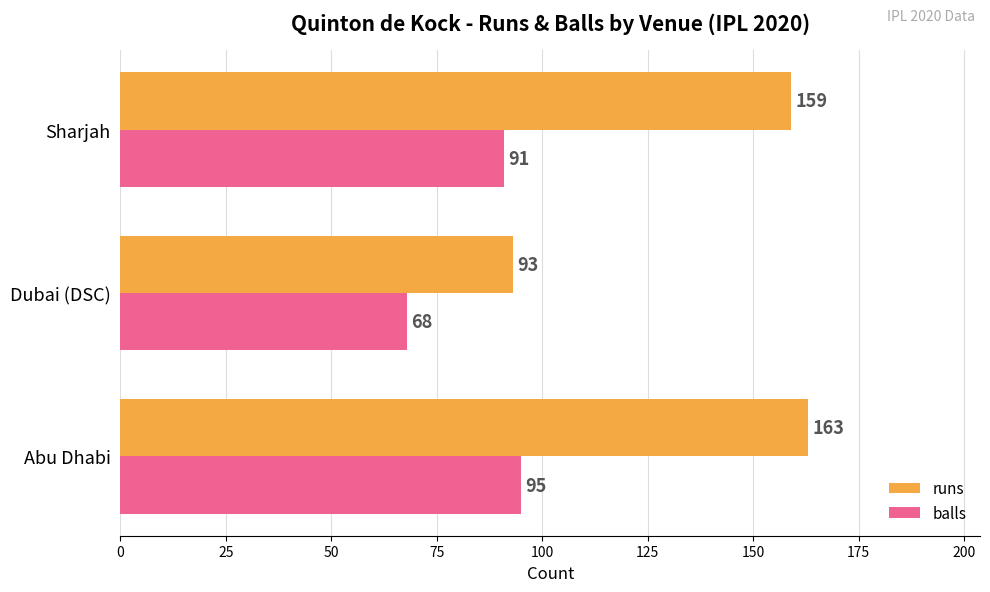

What is the minimum value shown in the chart?

68